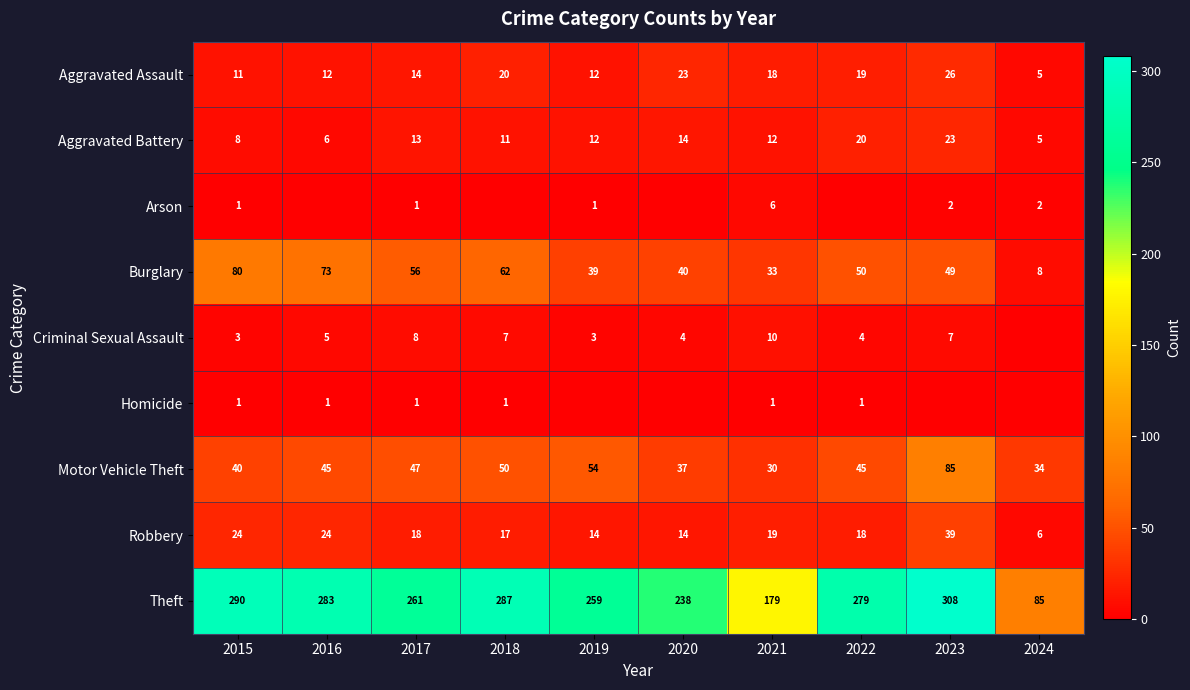

Which has a higher value, 2019 or 2021?

2021